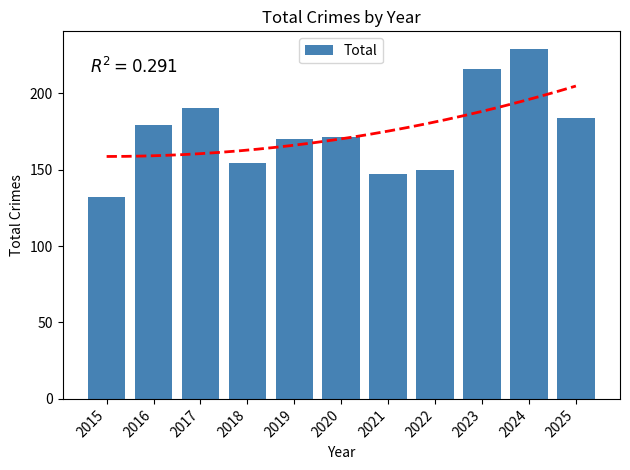

What is the value of the 10th bar from the left?

229